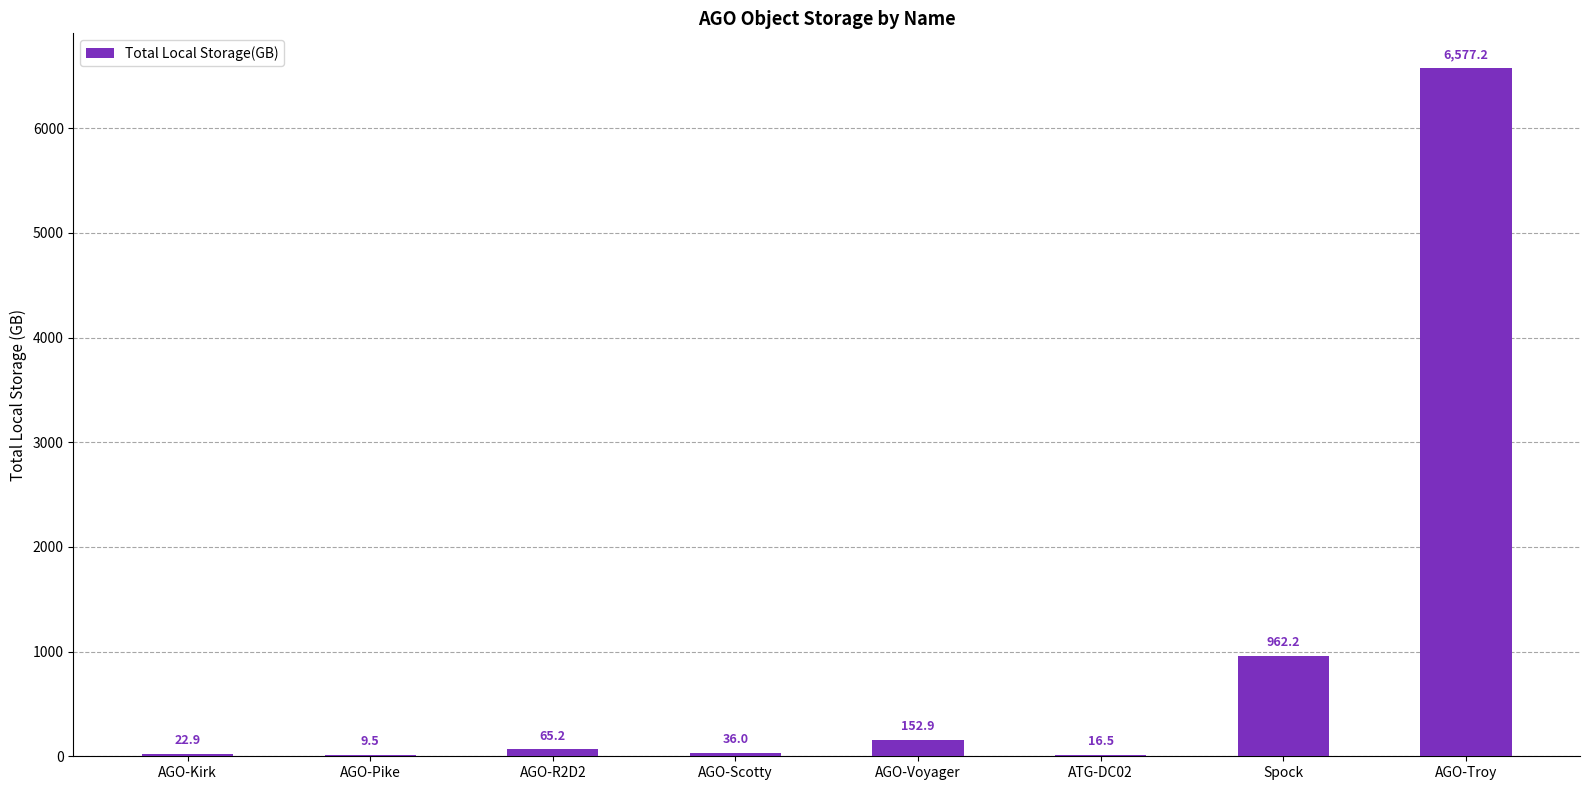

Reading left to right, transcribe all the data shown in this chart.

AGO-Kirk=22.9	AGO-Pike=9.5	AGO-R2D2=65.2	AGO-Scotty=36.0	AGO-Voyager=152.9	ATG-DC02=16.5	Spock=962.2	AGO-Troy=6577.2